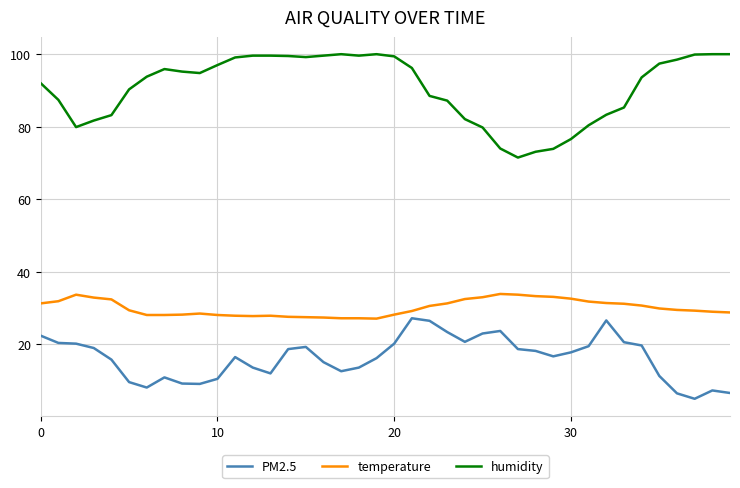

Which series has the largest range (max minus min)?

humidity